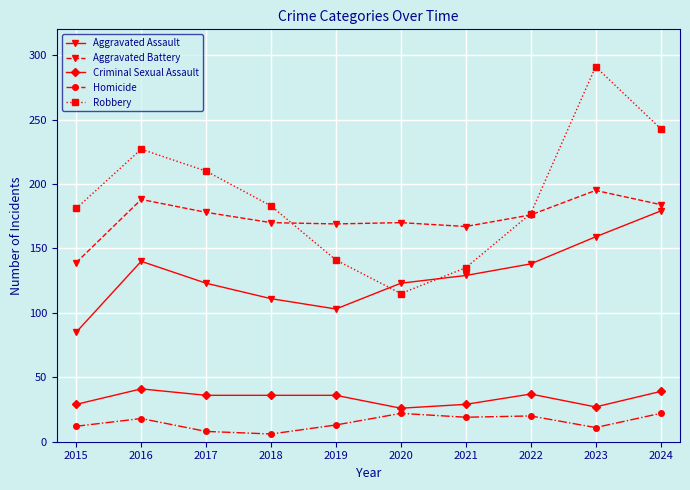

How many values in the Robbery series are below 183?

5